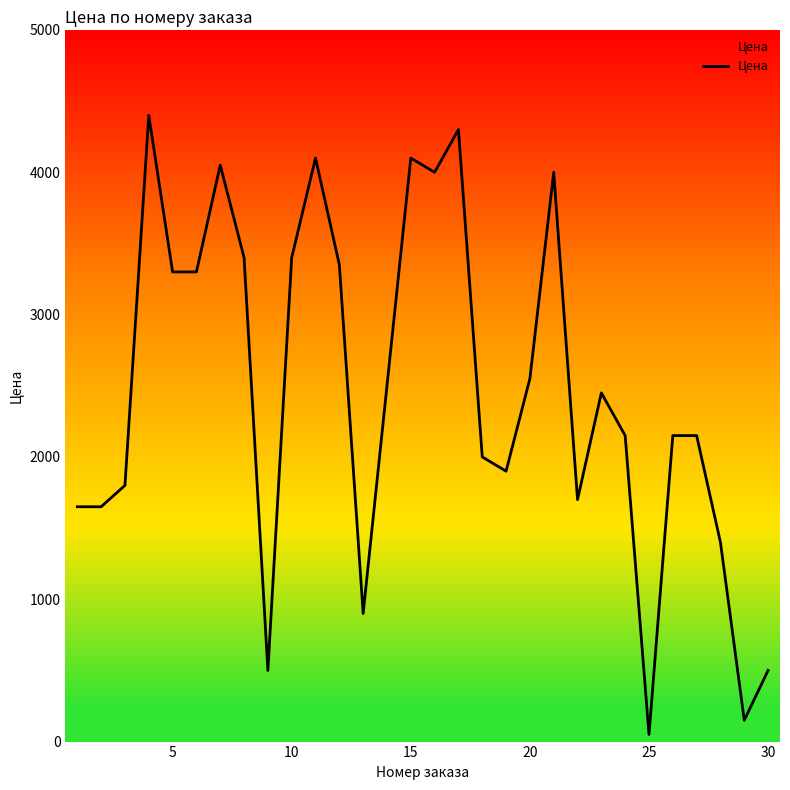

What is the maximum value shown in the chart?

4400